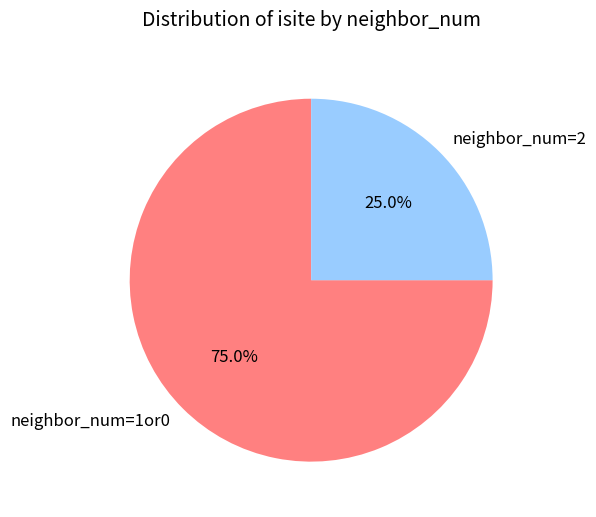

Between neighbor_num=1or0 and neighbor_num=2, which is larger?

neighbor_num=1or0